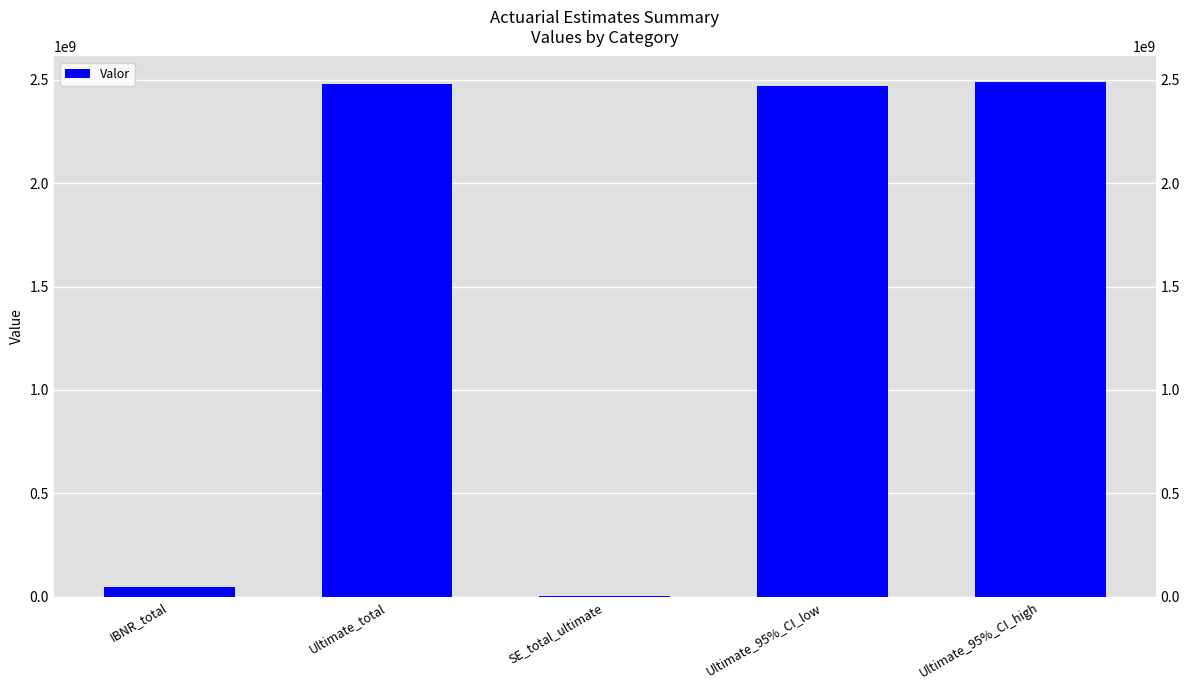

Which category has the highest value across all series?

Ultimate_95%_CI_high